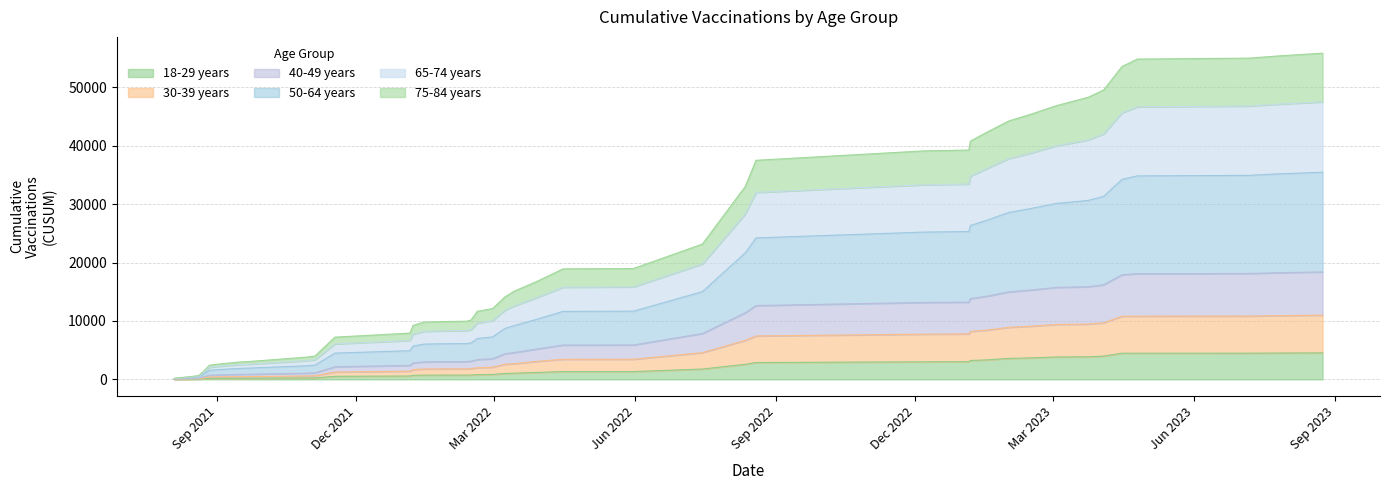

Does the chart display data point markers on the line(s)?

No